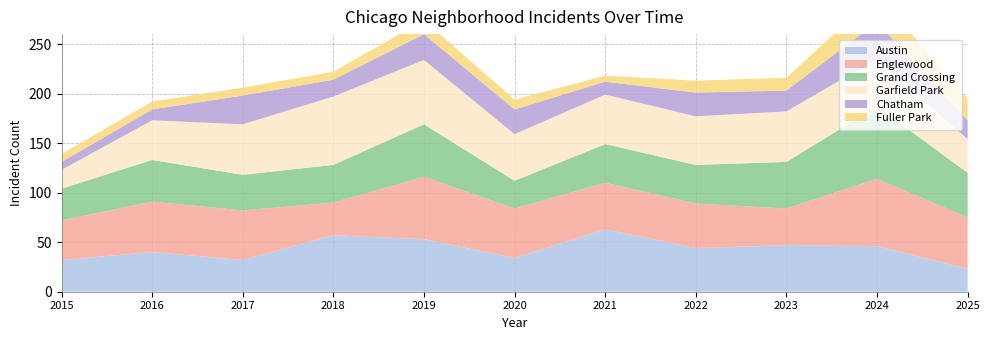

Reading left to right, transcribe all the data shown in this chart.

Austin: 32	40	32	57	53	34	63	44	47	46	23
Englewood: 40	51	50	33	63	50	47	45	37	68	52
Grand Crossing: 32	42	36	38	53	28	39	39	47	73	45
Garfield Park: 19	40	51	69	65	47	50	49	51	48	34
Chatham: 8	11	29	17	26	25	13	24	21	37	19
Fuller Park: 8	8	8	8	14	10	6	12	13	28	22